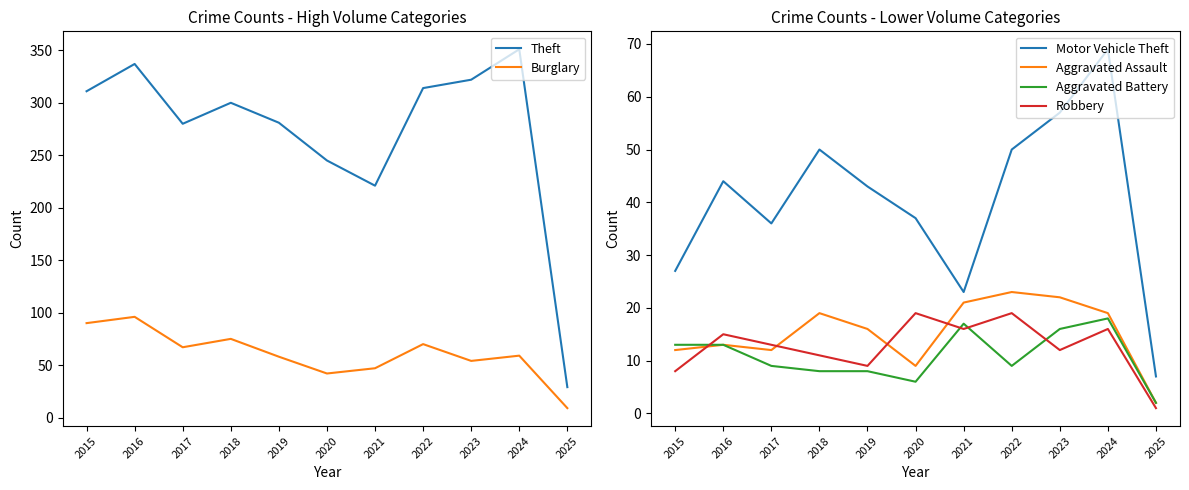

Which category has the lowest value across all series?

2025